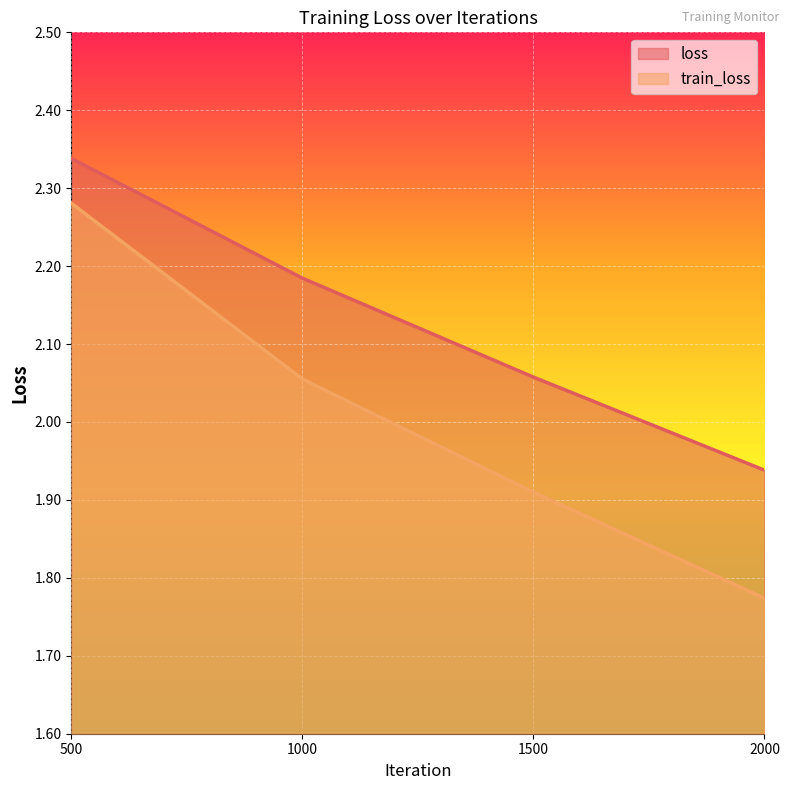

Rank the categories by loss value from highest to lowest.

500, 1000, 1500, 2000